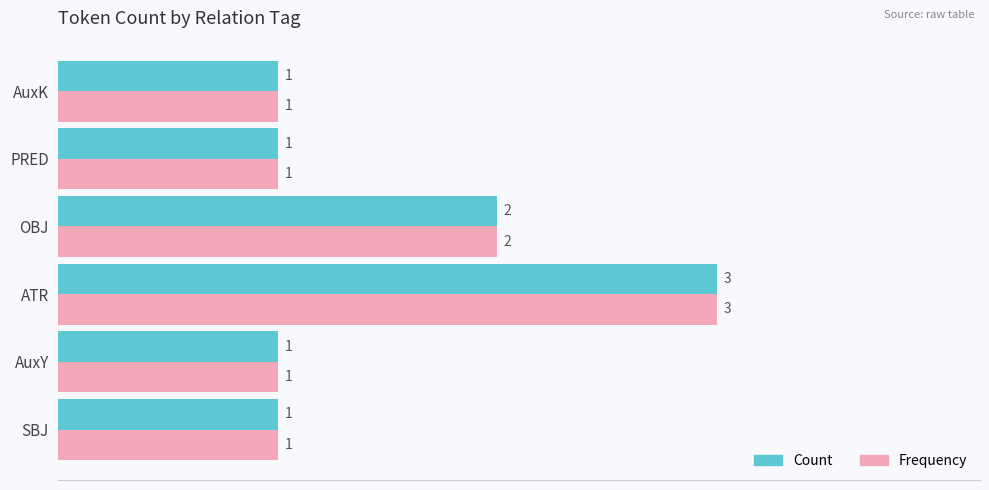

What is the sum of all Count values?

9